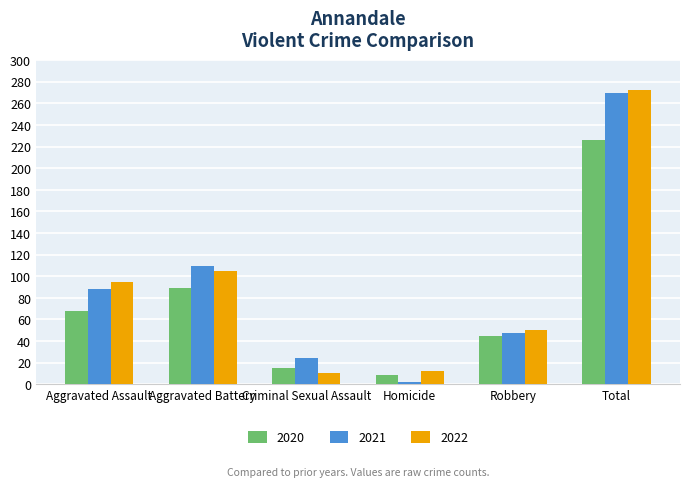

What is the difference between the 2022 values at Aggravated Assault and Aggravated Battery?

10